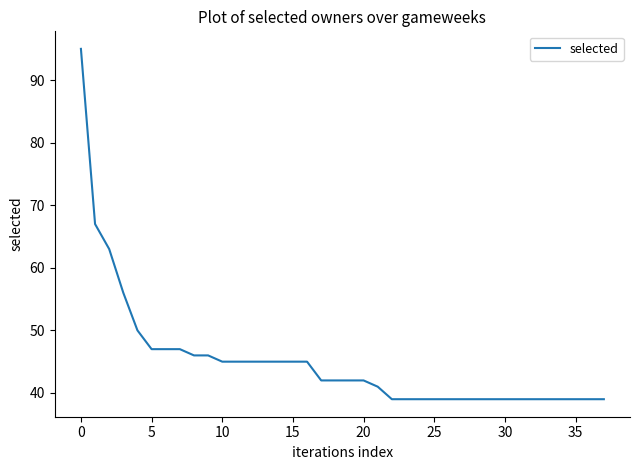

What is the smallest value displayed?

39